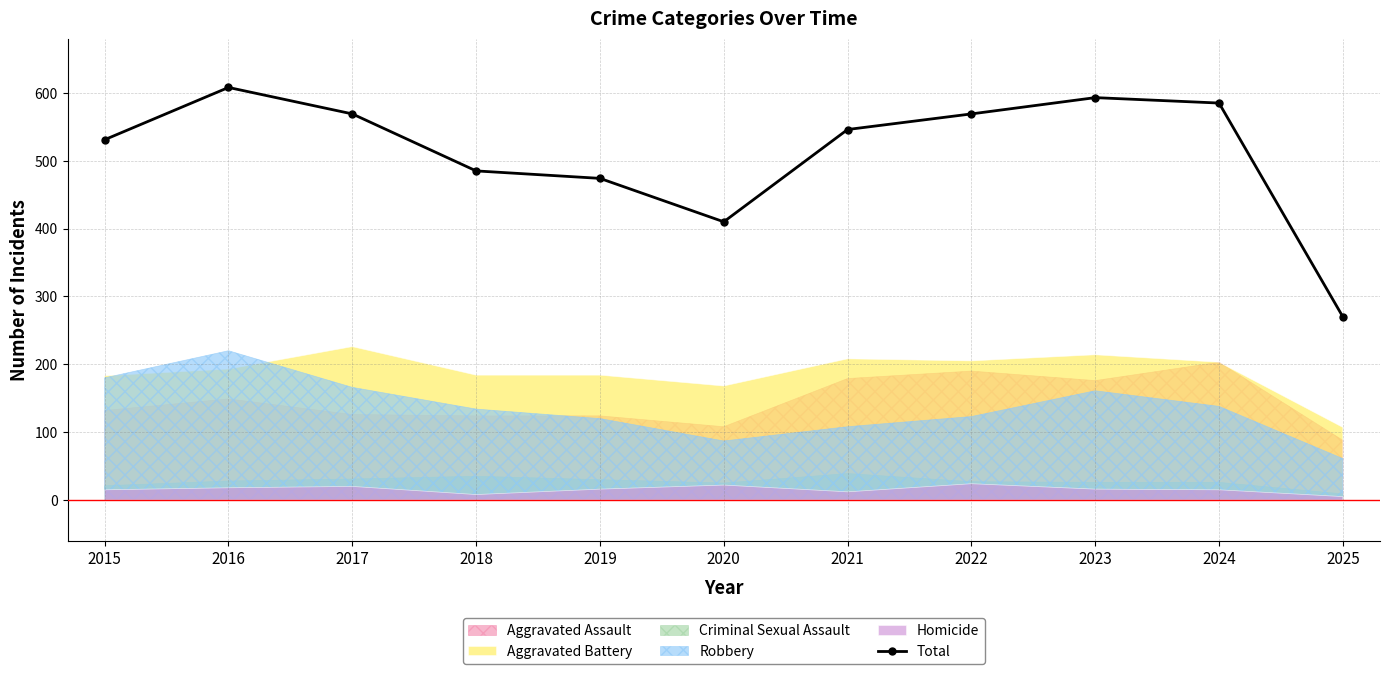

Where is the data nearest to the value 439?

2020